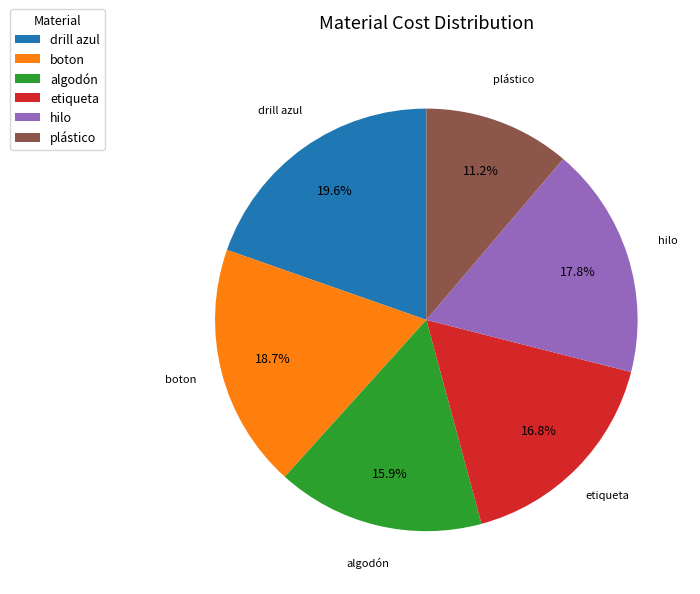

Combined, do boton and drill azul account for over 50%?

No